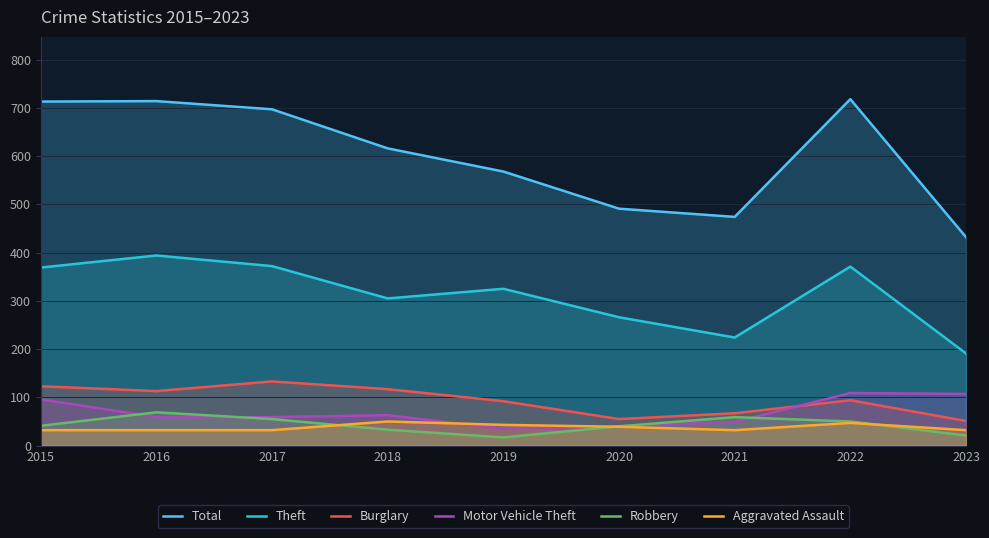

How many lines are shown in the chart?

6